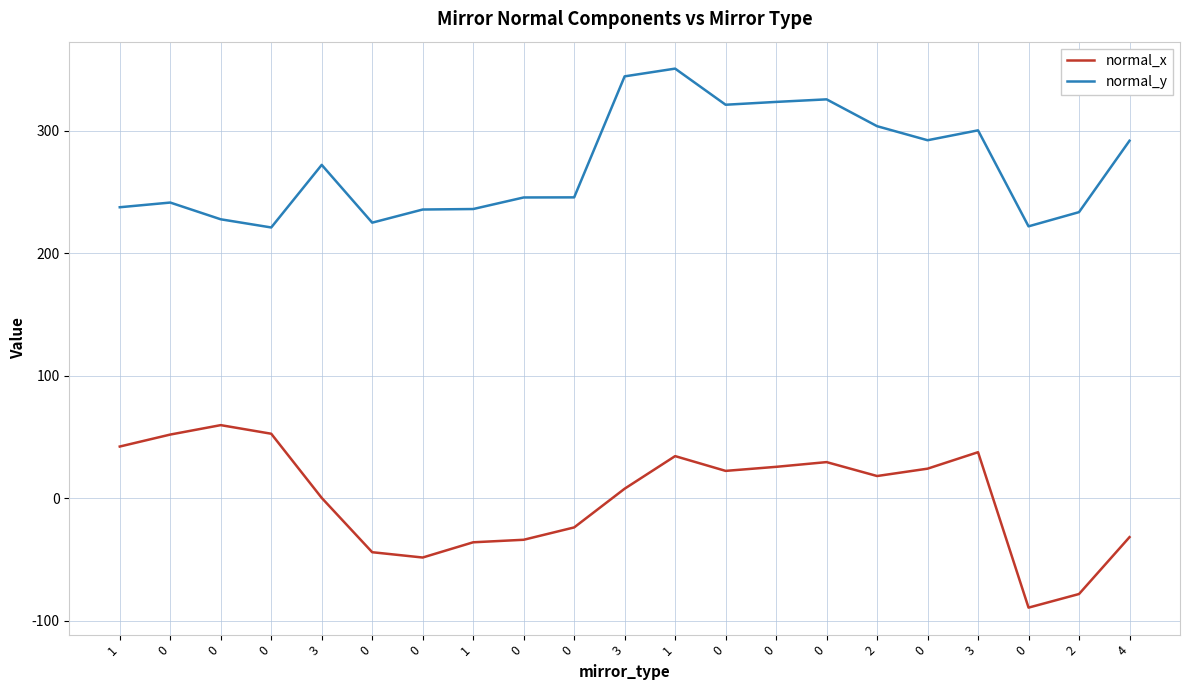

Is the value of normal_y at 3 greater than the value of normal_x at 2?

Yes